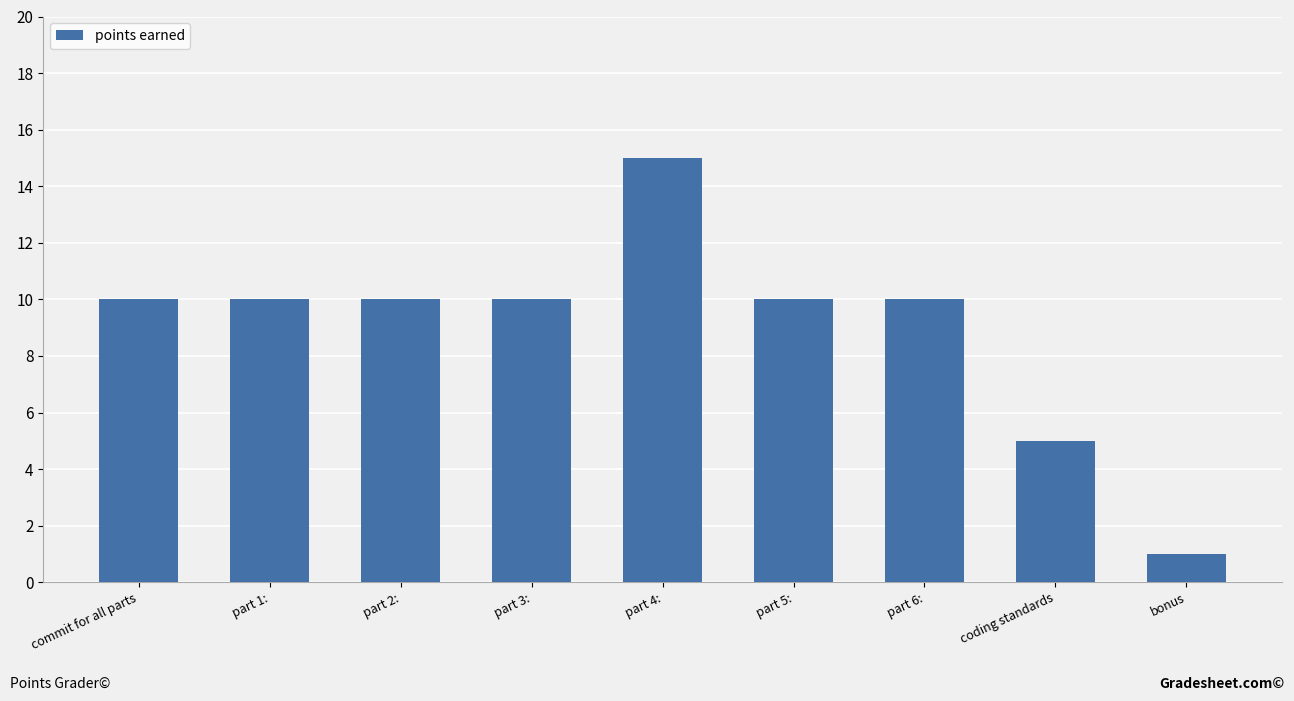

Reading left to right, transcribe all the data shown in this chart.

10	10	10	10	15	10	10	5	1